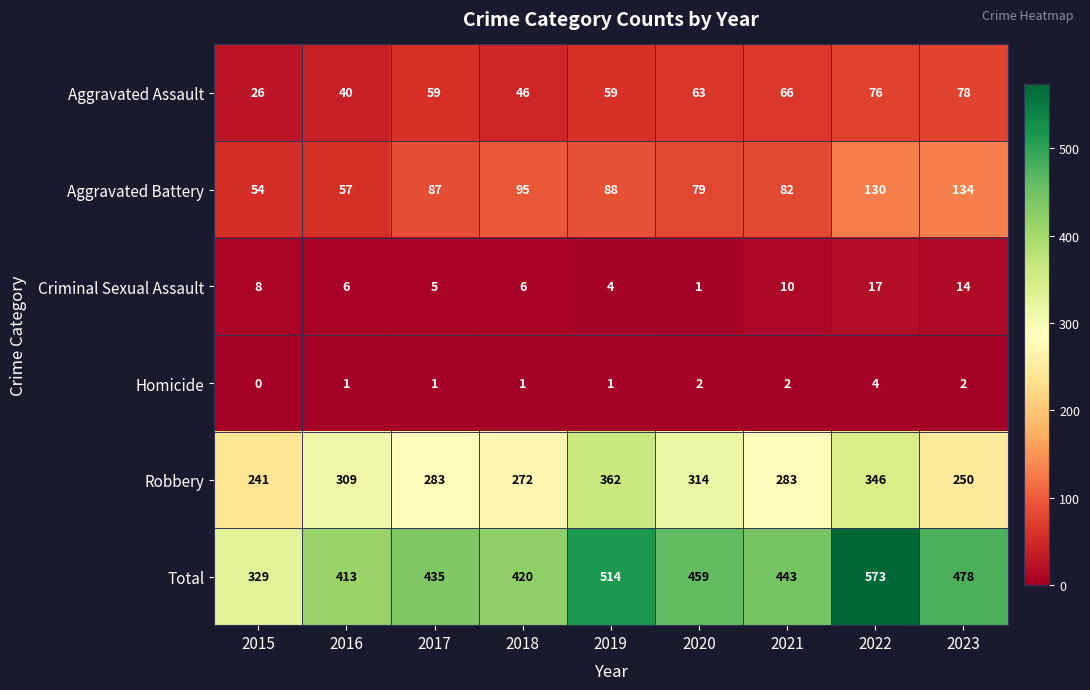

The Aggravated Assault series shows 26 at 2019. True or false?

False